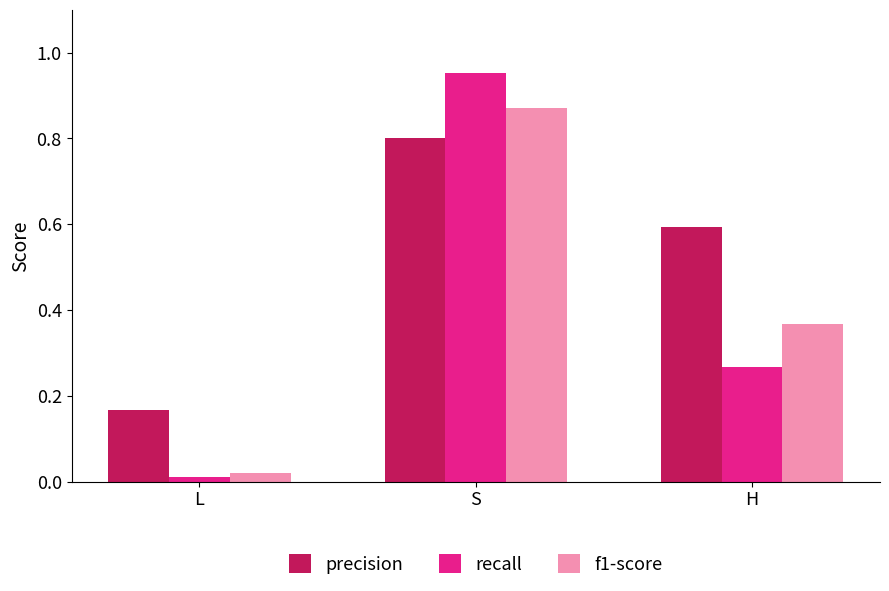

At which category is the sum across all series the highest?

S